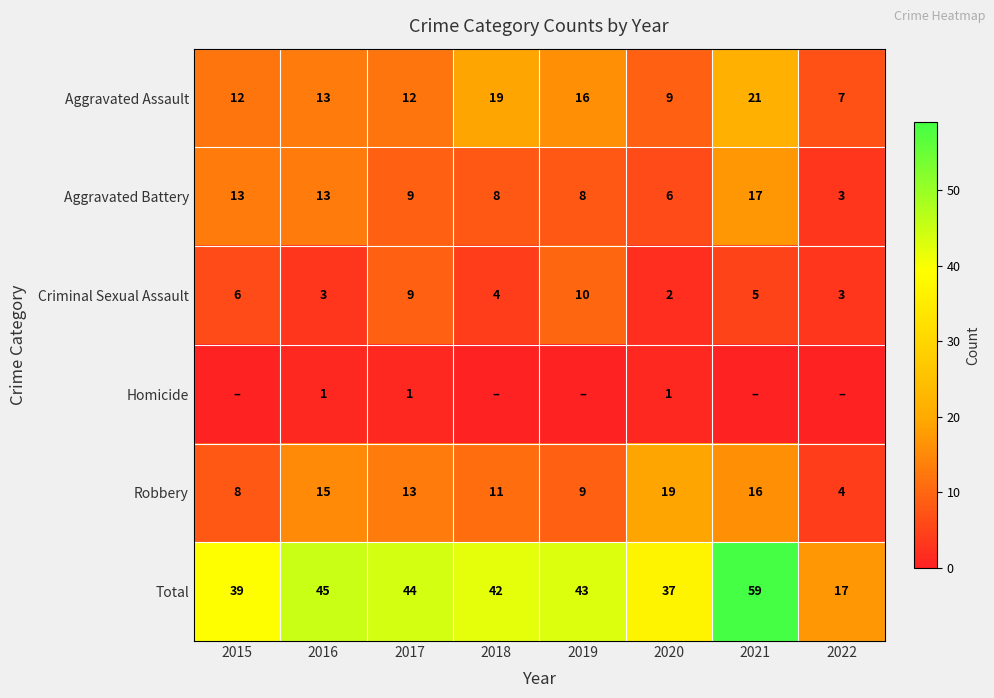

Where does the Criminal Sexual Assault series first go above 5?

2015